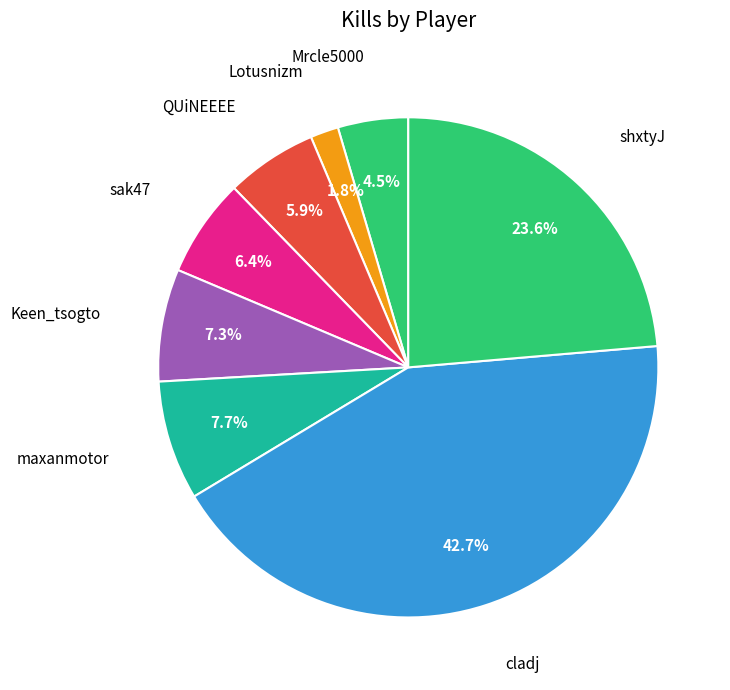

How many segments does this pie chart have?

8